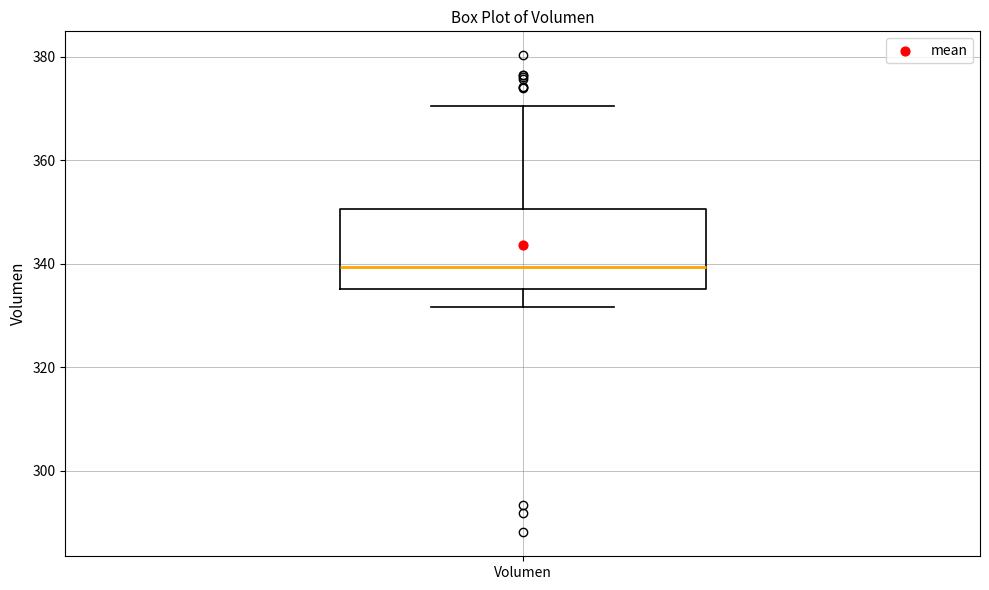

Transcribe this box plot: give where the median line is, the range the box spans, and where the two whiskers end, as read against the y-axis. The values are not printed on the chart, so give them approximately, as read against the axis.

median 340, box 336 to 350, whiskers 332 to 370